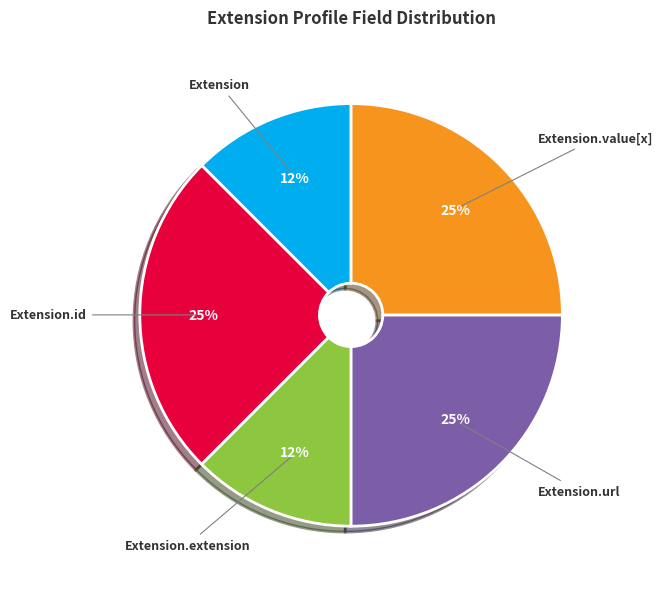

Combined, do Extension and Extension.extension account for over 50%?

No